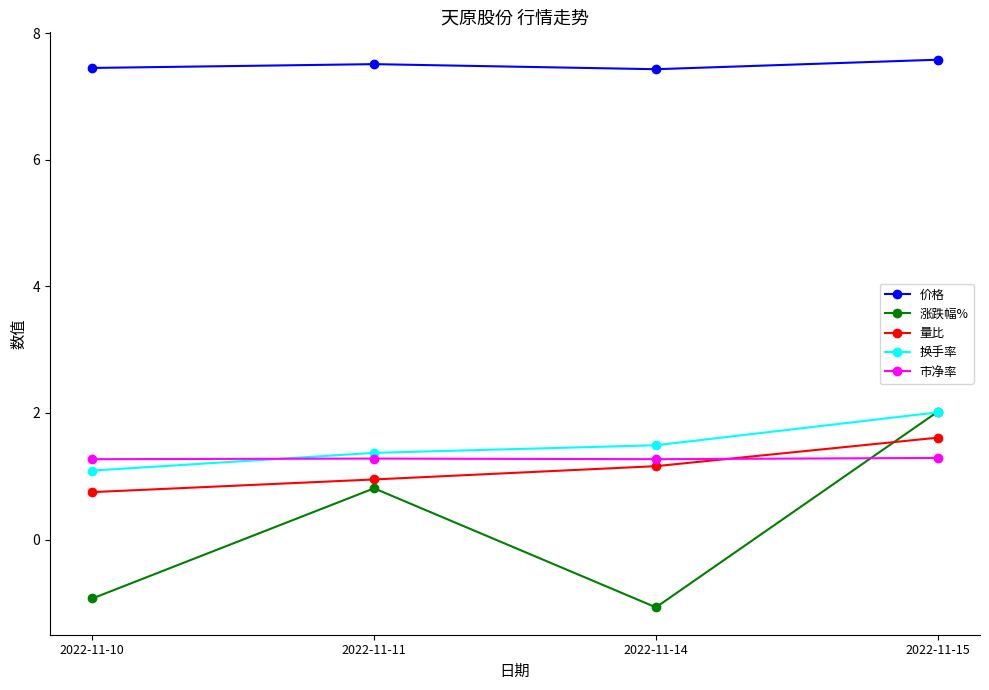

The 量比 series shows 1.2 at 2022-11-14. True or false?

True